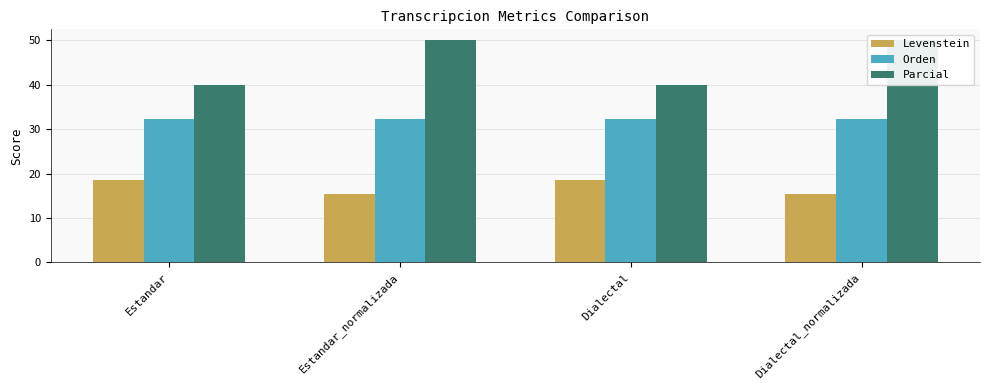

What is the difference between the maximum and minimum values in the Parcial series?

10.0